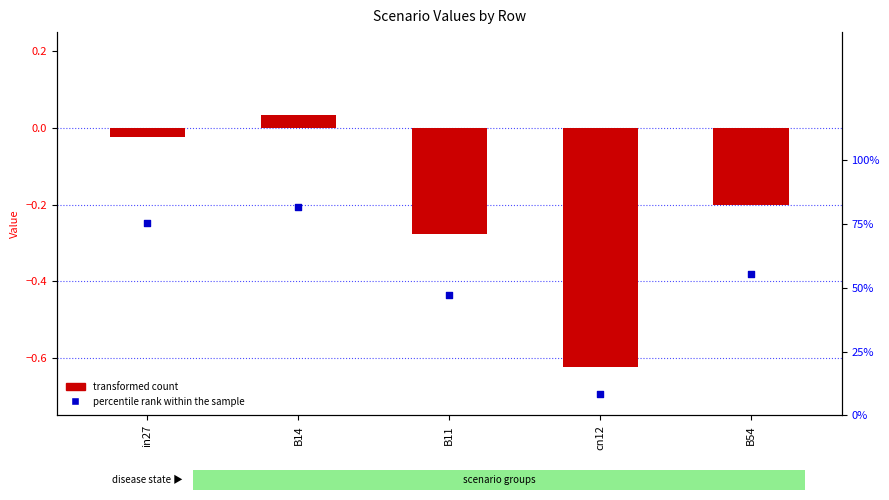

What is the total value across all series at in27?

0.7